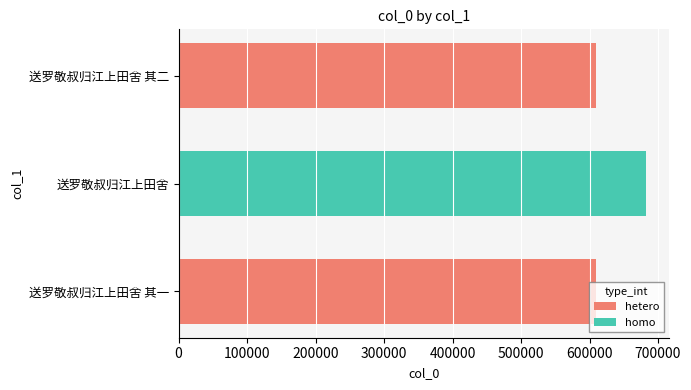

Is it true that the value at 送罗敬叔归江上田舍 其二 is 608776?

True